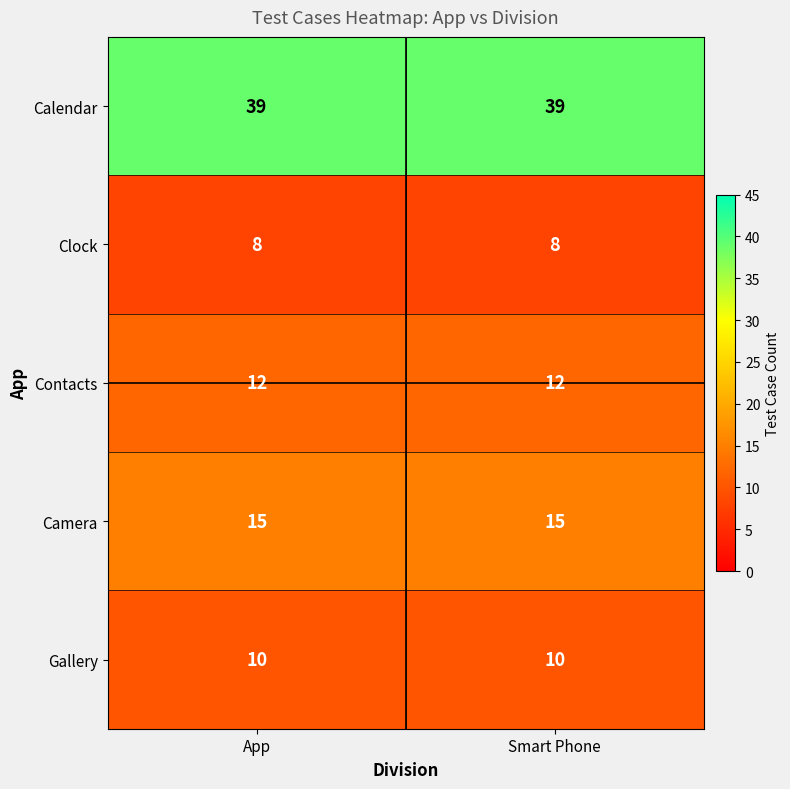

What is the maximum value shown in the chart?

39